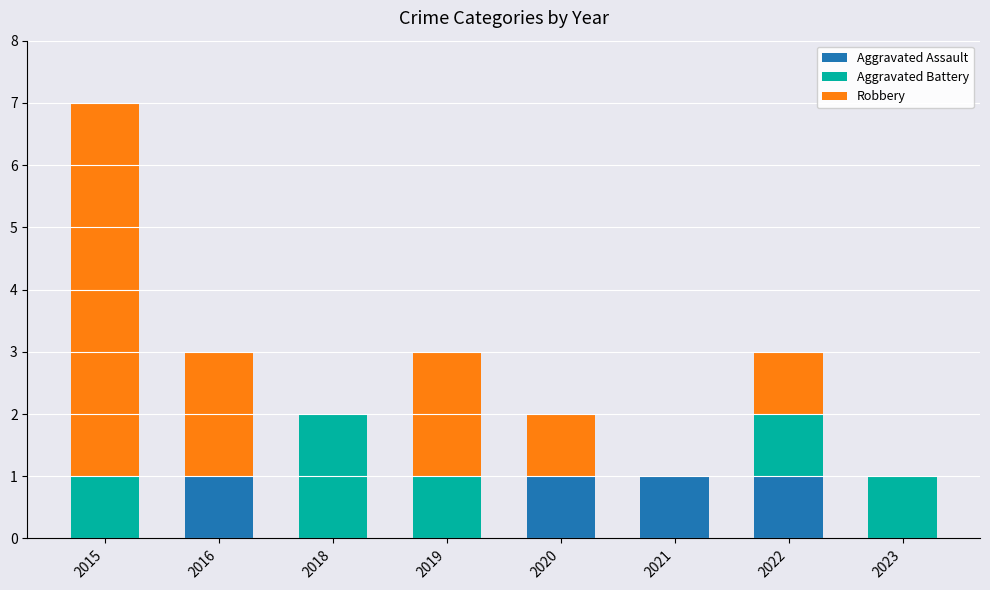

Reading left to right, transcribe the values for Aggravated Assault.

2015=0	2016=1	2018=0	2019=0	2020=1	2021=1	2022=1	2023=0